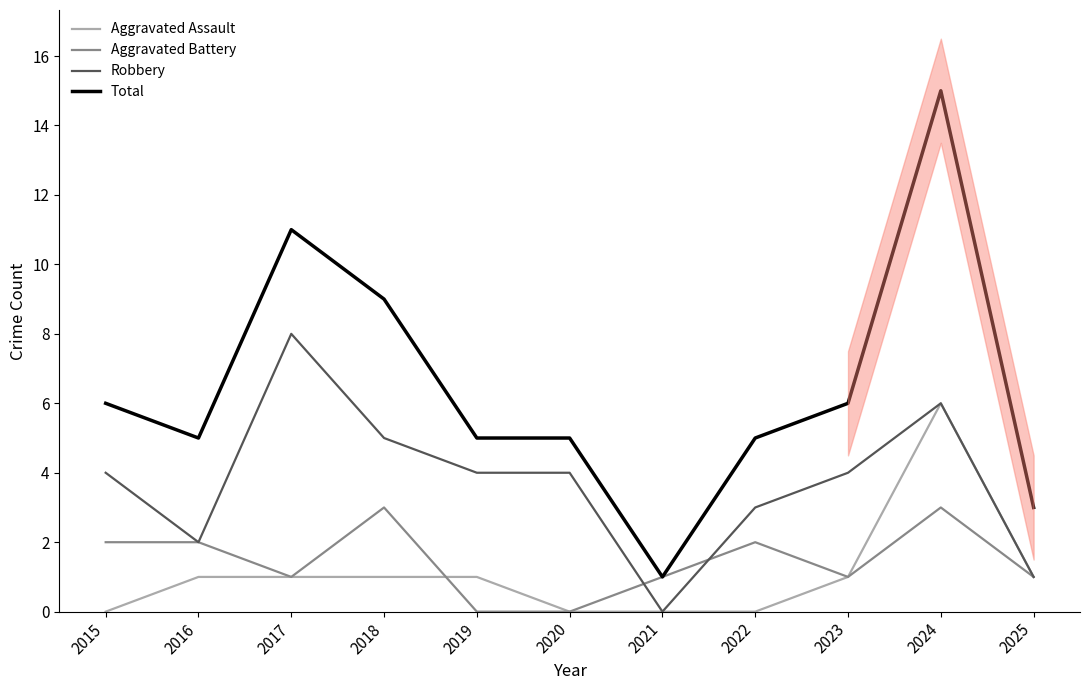

What is the sum of all Robbery values?

41